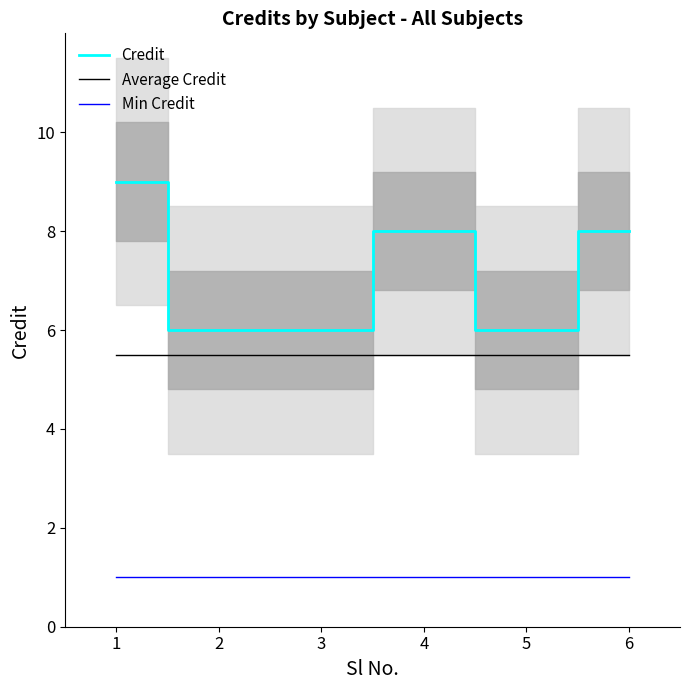

The value of Average Credit at 2 is 5.5. True or false?

True